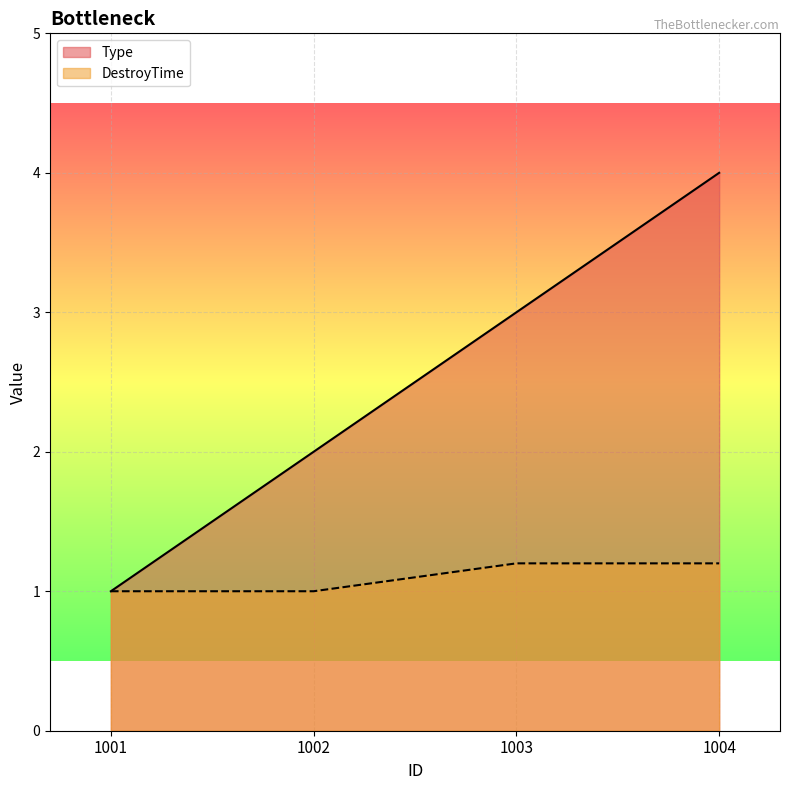

The DestroyTime series shows 1.2 at 1003. True or false?

True